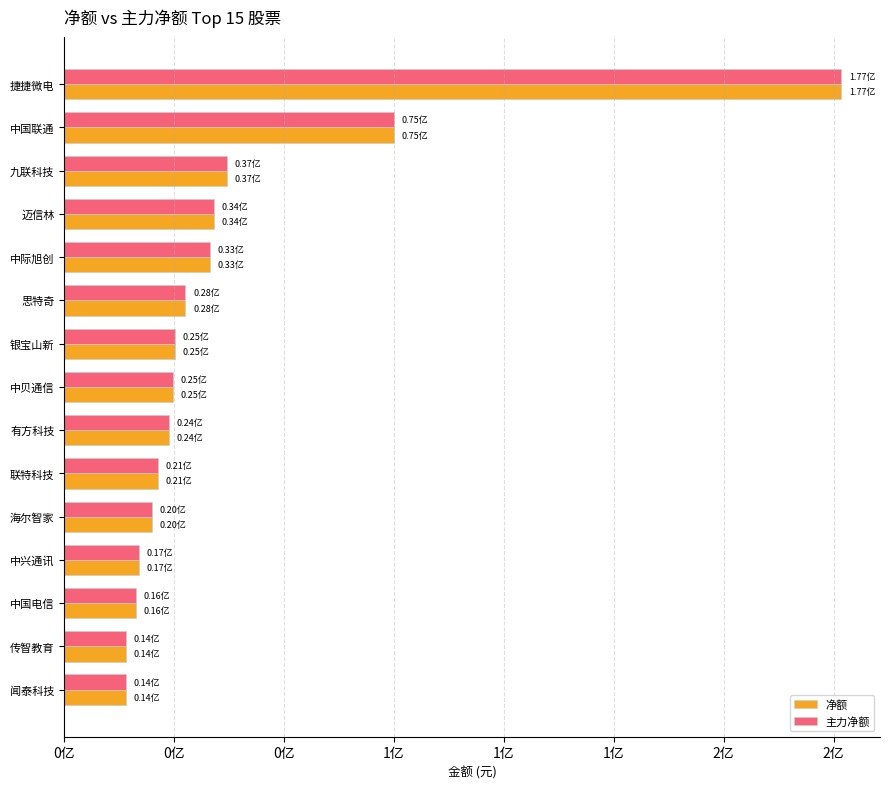

Which series has the largest range (max minus min)?

净额